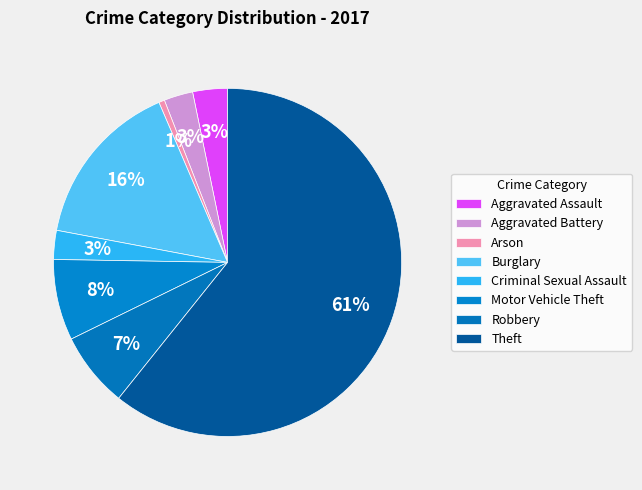

Between Motor Vehicle Theft and Criminal Sexual Assault, which is larger?

Motor Vehicle Theft